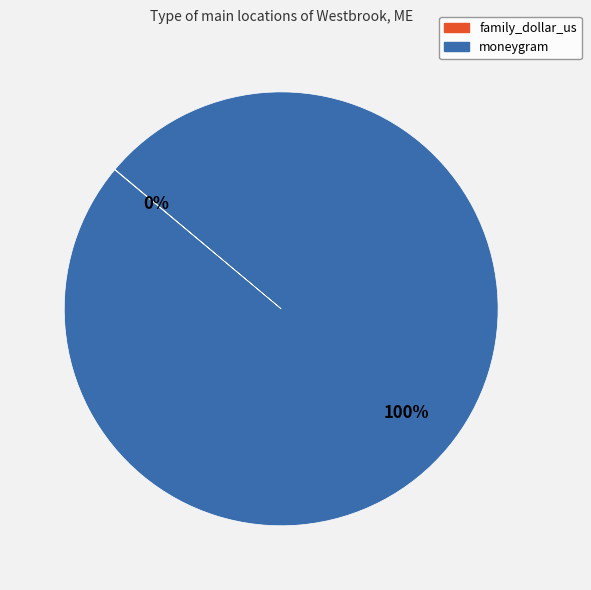

To the nearest percent, what is the difference between the largest and smallest slice percentages?

100%